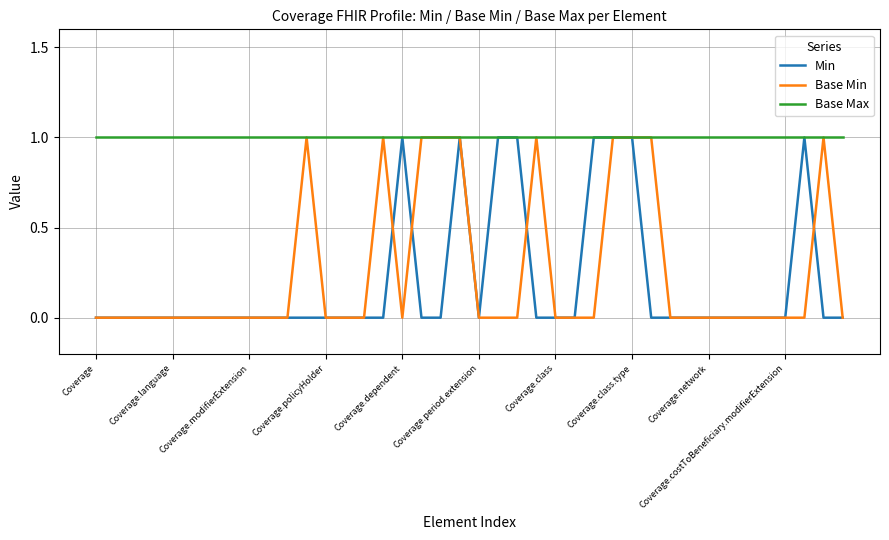

Count the number of categories in the chart.

40